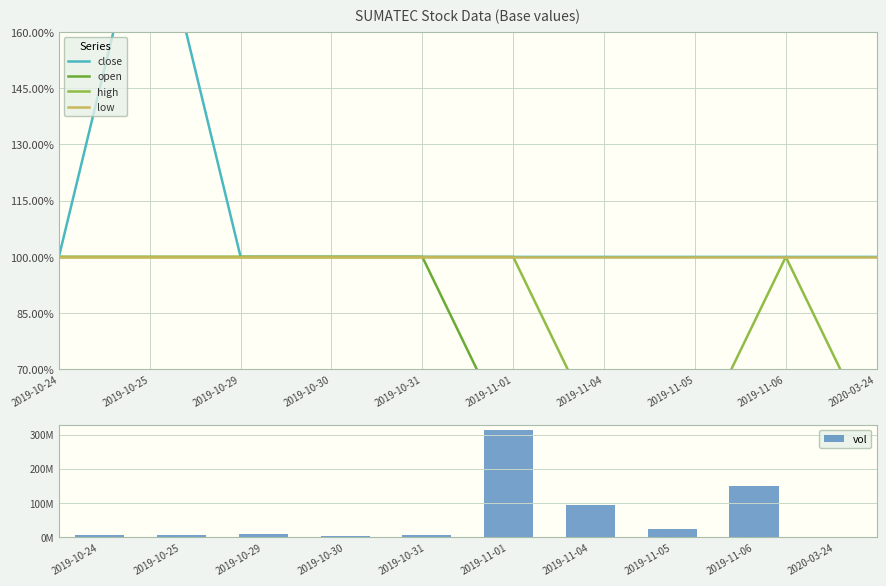

Which label corresponds to the largest value in the chart?

2019-11-01